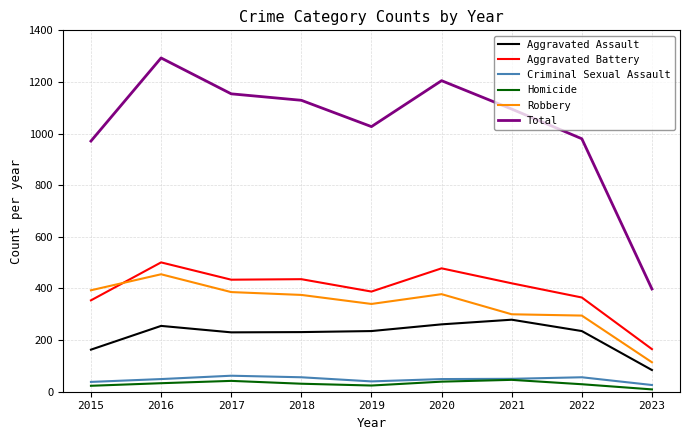

Is it true that Robbery equals 642 at 2015?

False